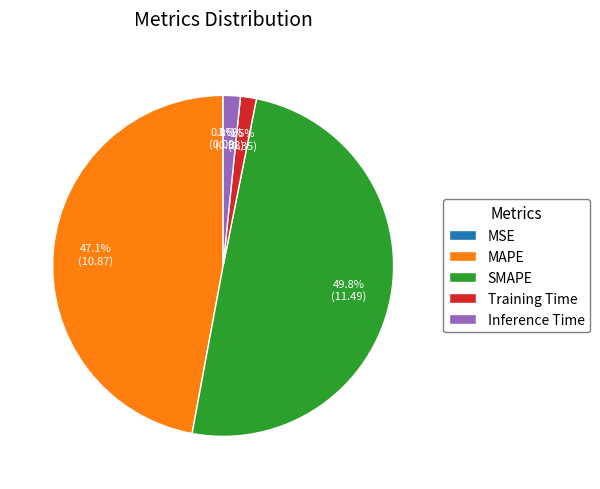

To the nearest percent, what is the average slice percentage?

20%